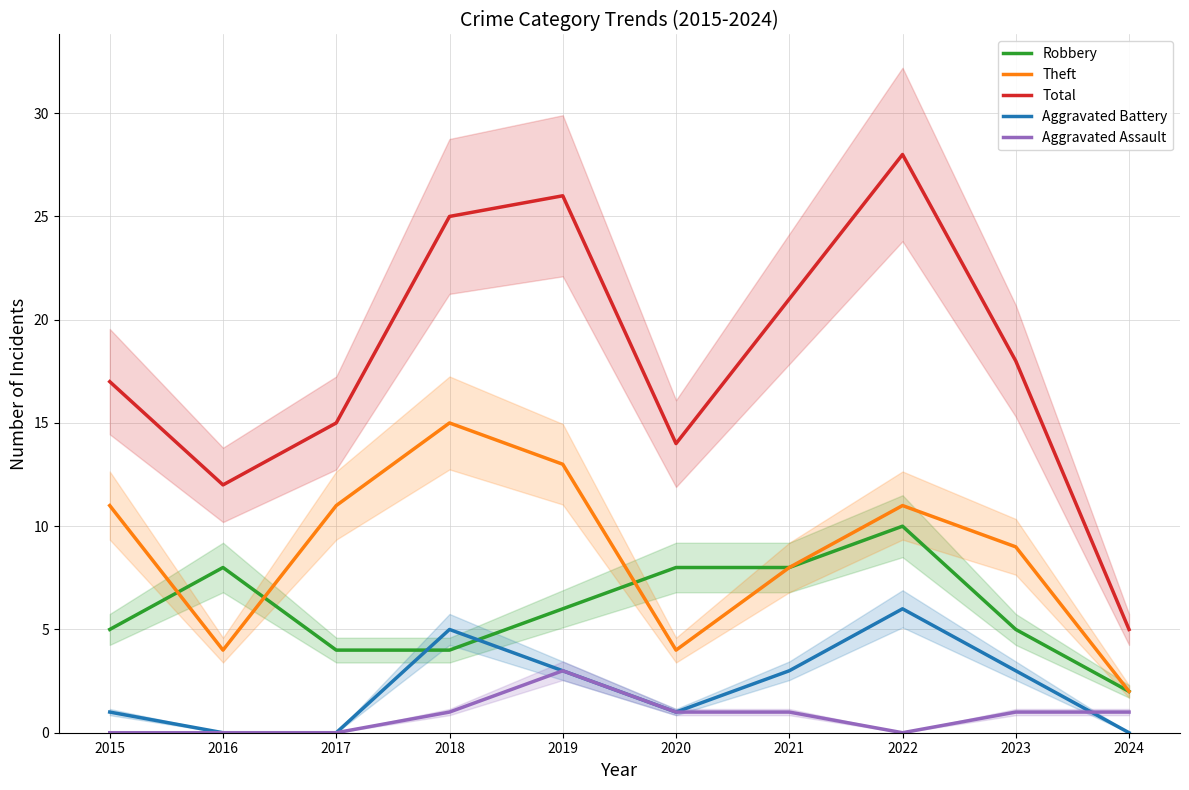

At which label is Aggravated Battery closest to 3?

2019